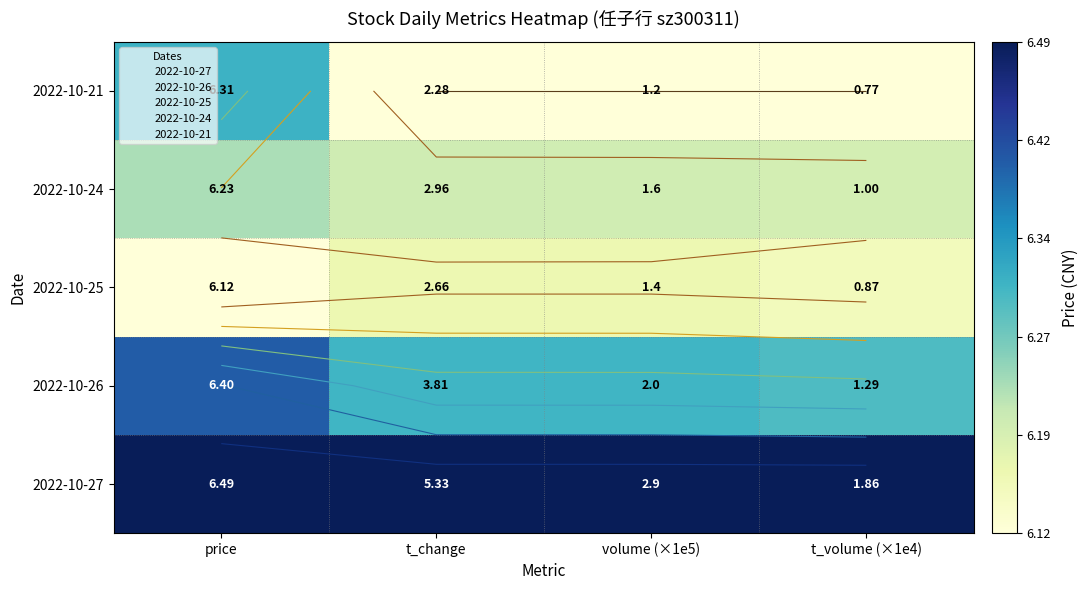

How many data points does each series have?

4